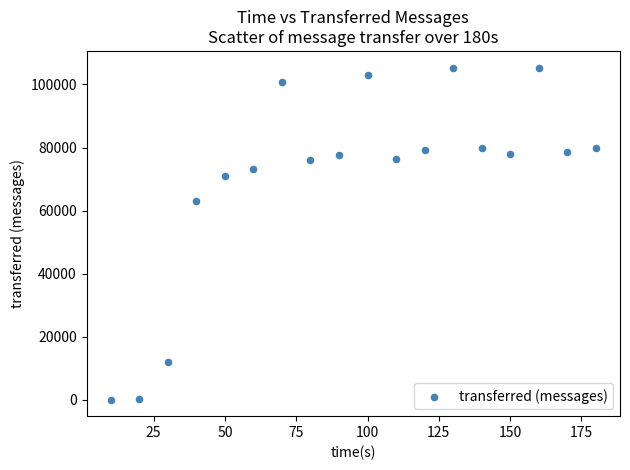

What is the range of Y values (max minus min)?

105380